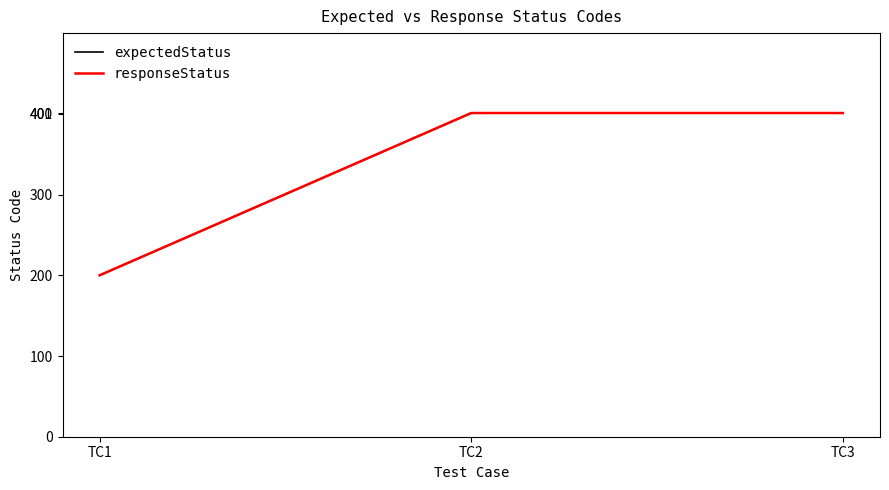

True or false: expectedStatus has a value of 115 at TC1.

False